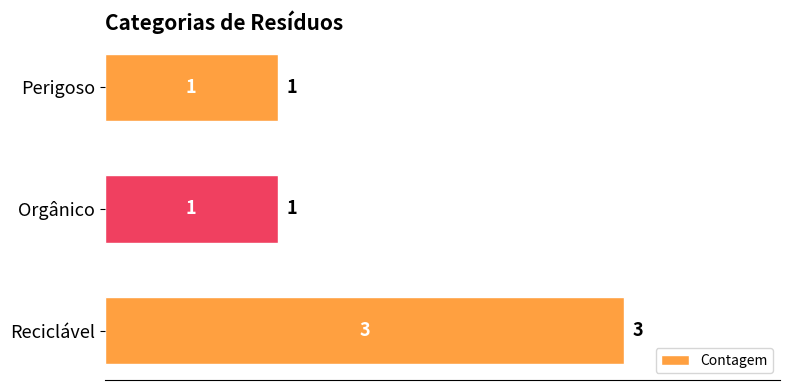

Count the values in the range 1 to 3.

3